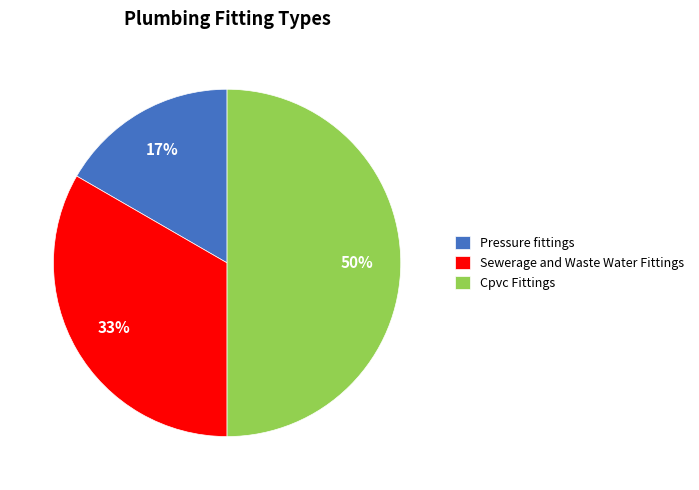

Does Sewerage and Waste Water Fittings account for over 50% of the chart?

No